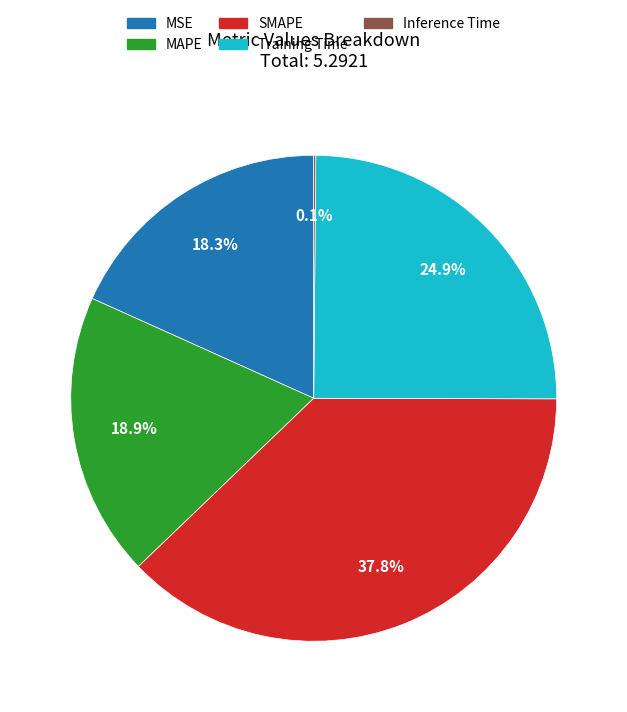

To the nearest percent, what portion does MSE represent?

18%